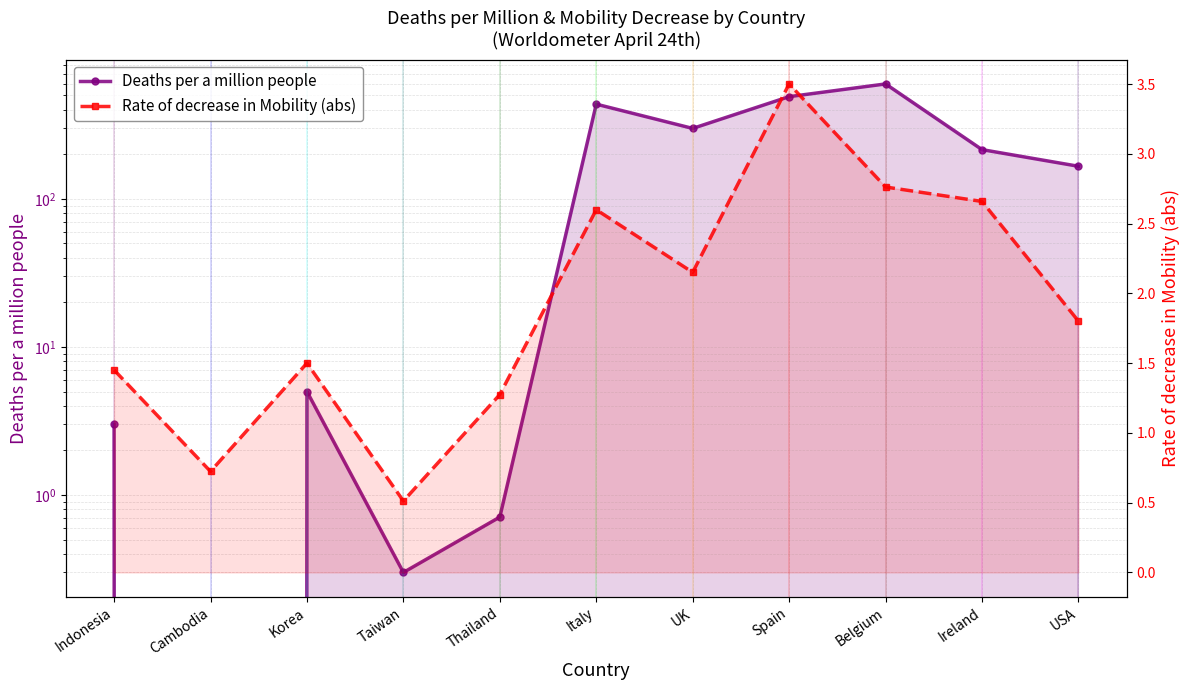

Reading left to right, transcribe all the data shown in this chart.

Deaths per a million people: 3.0	0.0	5.0	0.3	0.7	436.0	299.0	490.0	597.0	215.0	166.0
Rate of decrease in Mobility (abs): 1.5	0.7	1.5	0.5	1.3	2.6	2.2	3.5	2.8	2.7	1.8